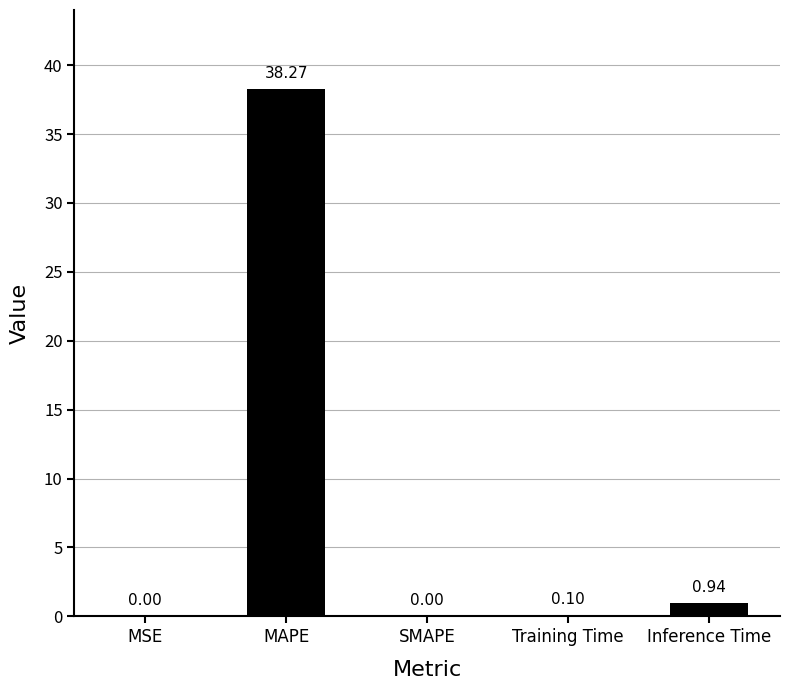

Where is the data nearest to the value 19?

Inference Time